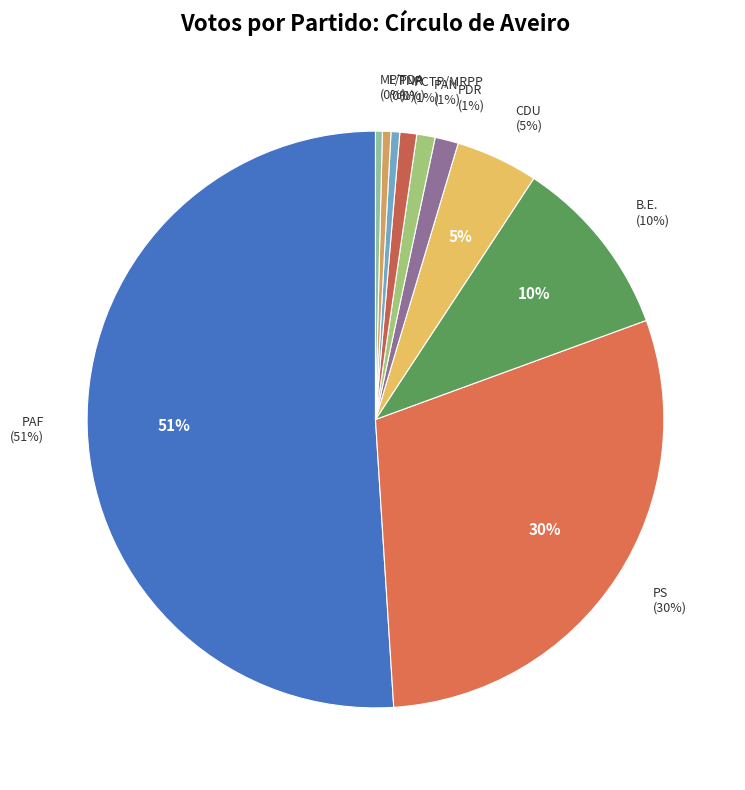

What percentage do PCTP/MRPP and L/TDA together represent?

1.4%